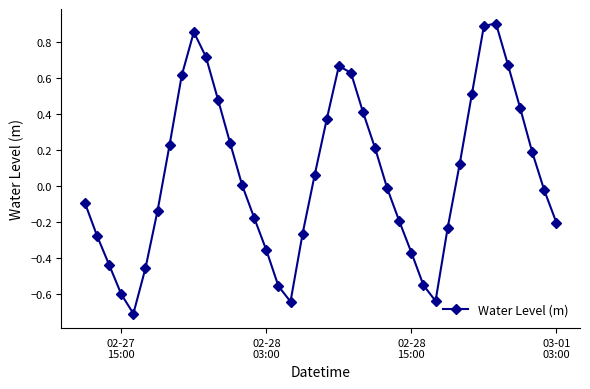

What is the difference between the second highest and second lowest values?

1.5